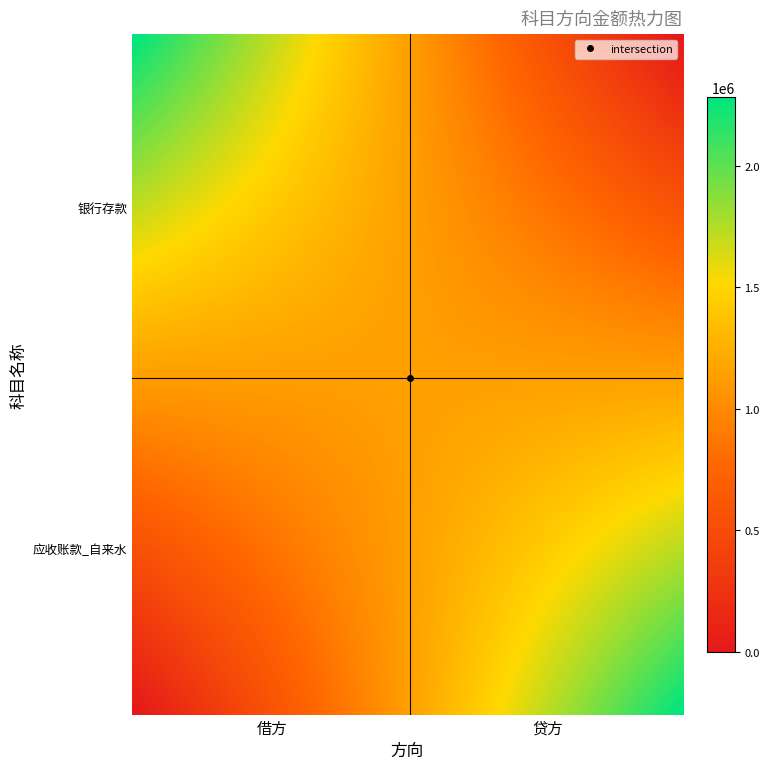

Reading left to right, list all the values displayed in this chart.

银行存款: 2282912.3	0.0
应收账款_自来水: 0.0	2282912.3